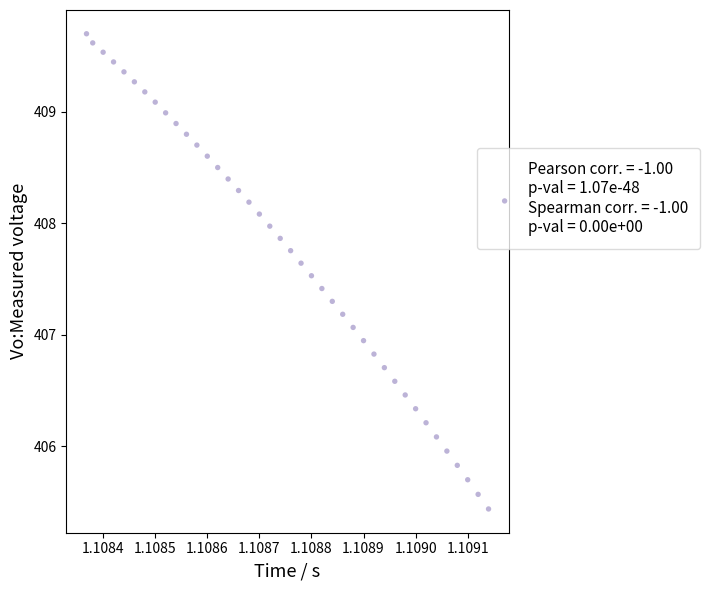

What is the range of Y values (max minus min)?

4.3